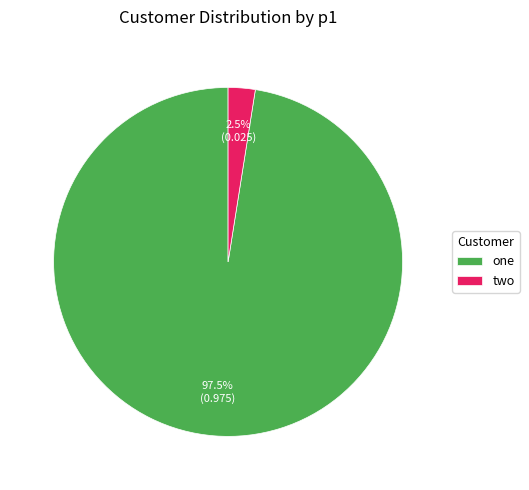

Which slice is the smallest?

two